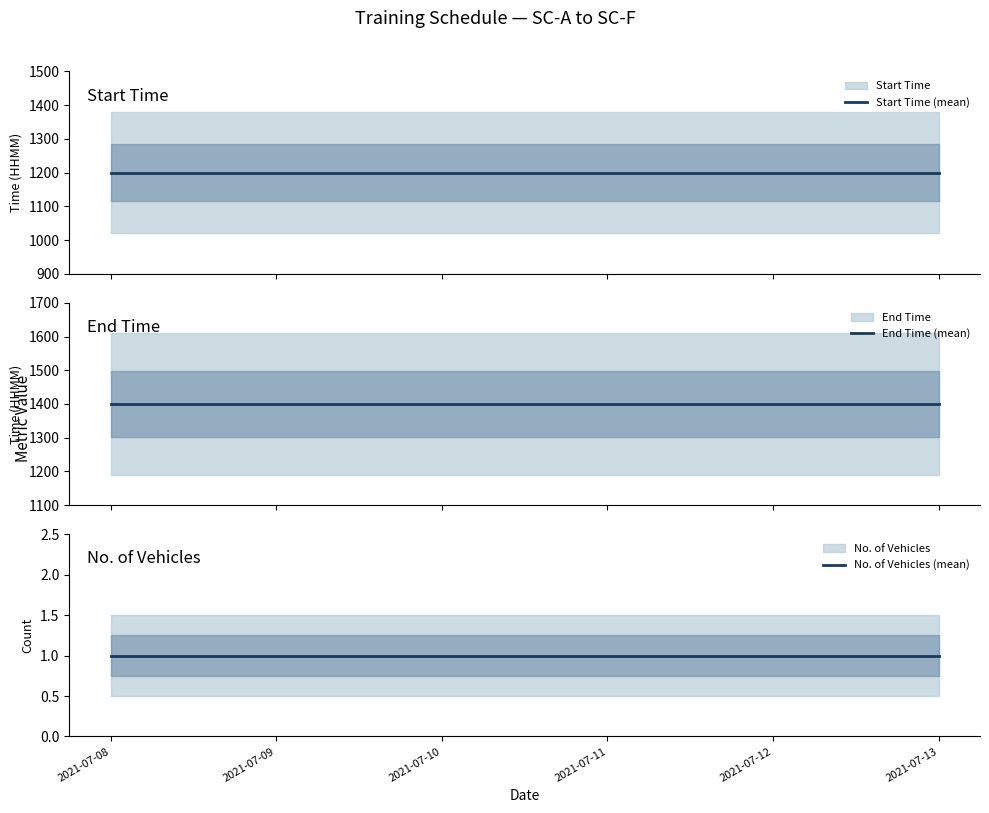

True or false: Start Time (mean) and No. of Vehicles (mean) intersect in this chart.

False